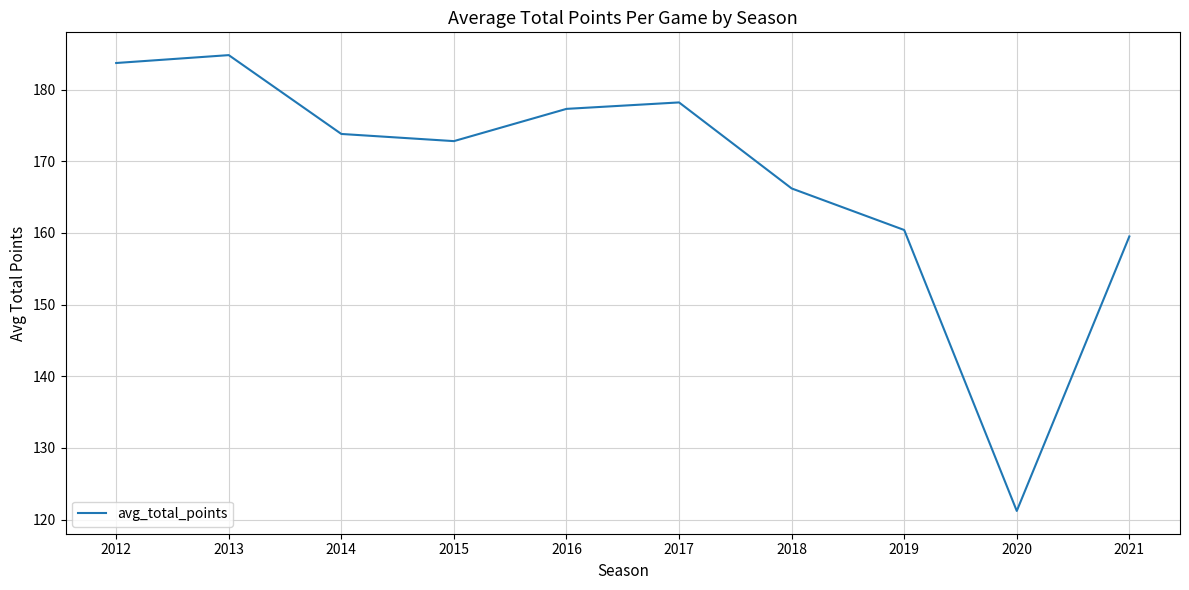

What is the change in value from 2018 to 2021?

-6.7